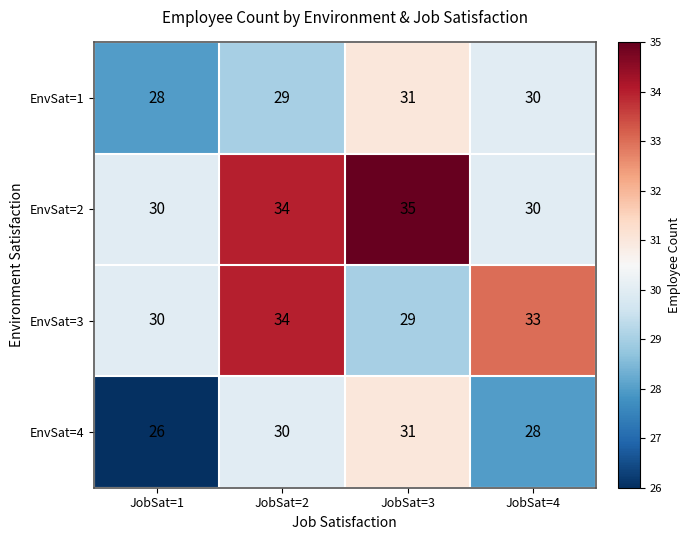

Reading left to right, what are all the values shown in this chart?

EnvSat=1: 28	29	31	30
EnvSat=2: 30	34	35	30
EnvSat=3: 30	34	29	33
EnvSat=4: 26	30	31	28